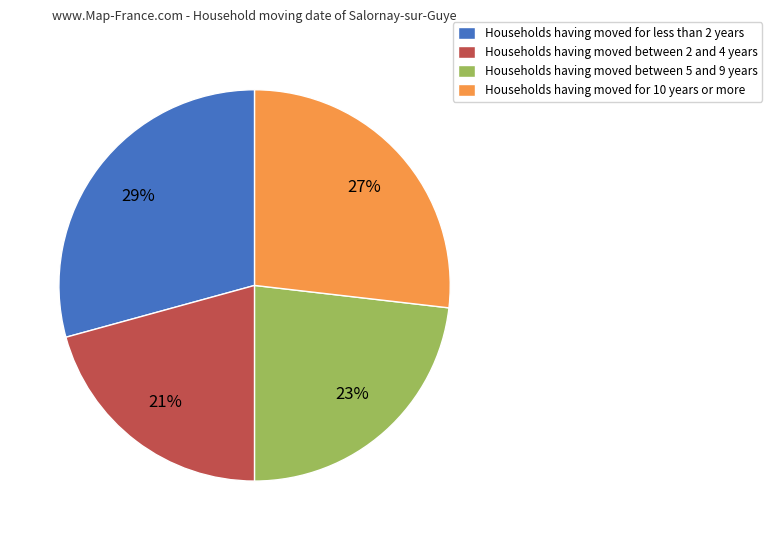

What is the largest slice in the pie chart?

Households having moved for less than 2 years